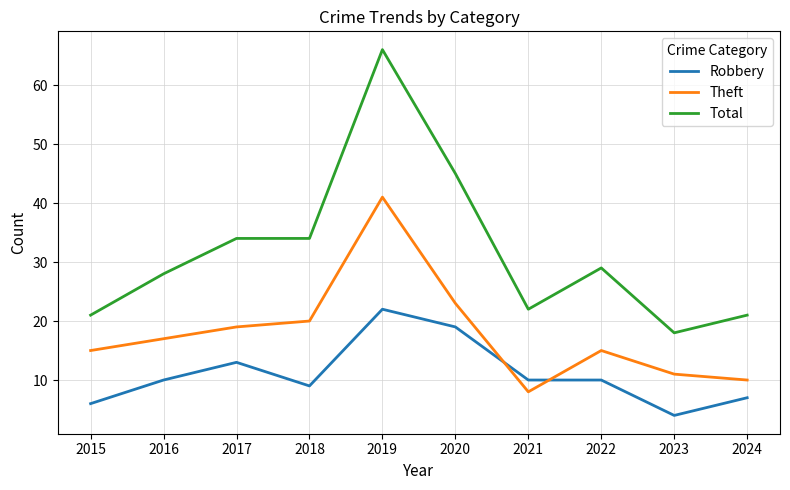

Does the chart display data point markers on the line(s)?

No